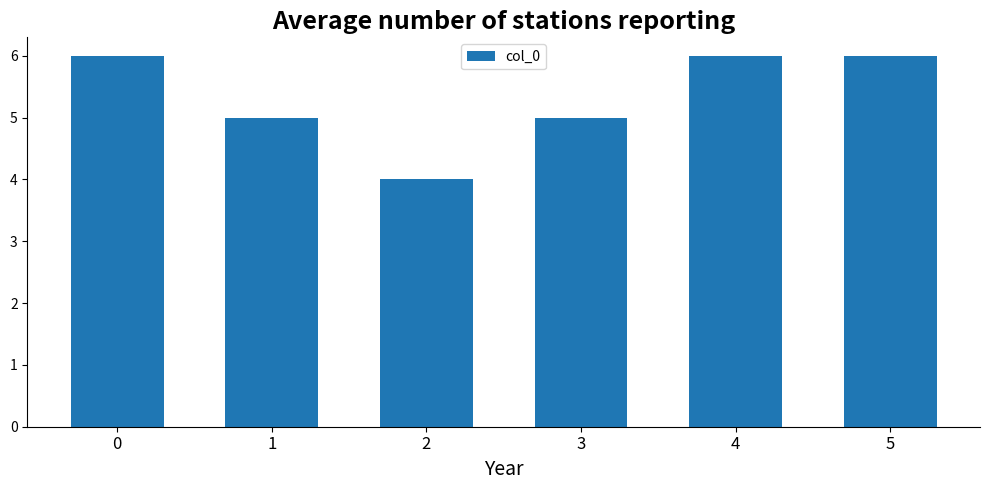

Reading left to right, what are all the values shown in this chart?

6	5	4	5	6	6